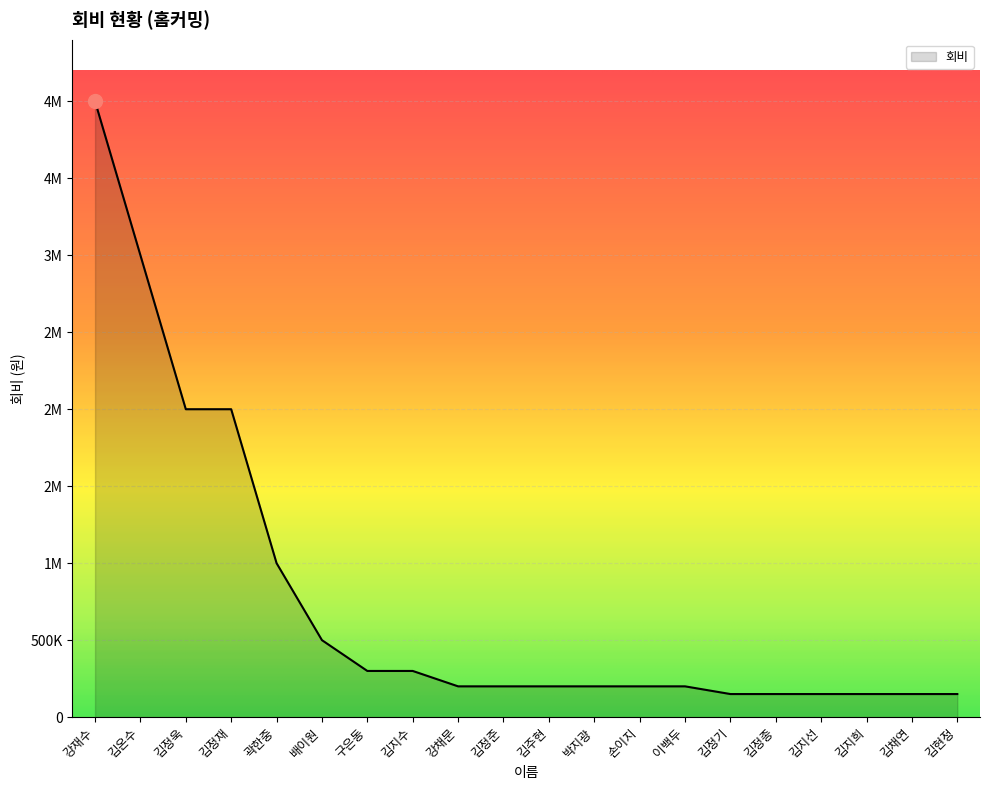

What is the change in value from 구은동 to 김현정?

-150000